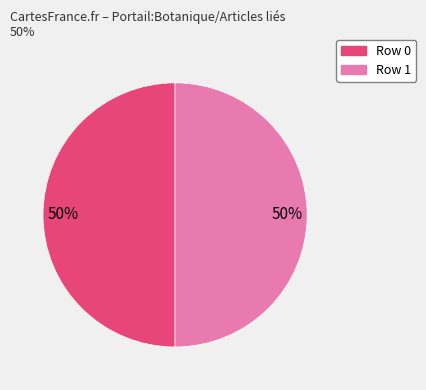

To the nearest percent, what is the average slice percentage?

50%